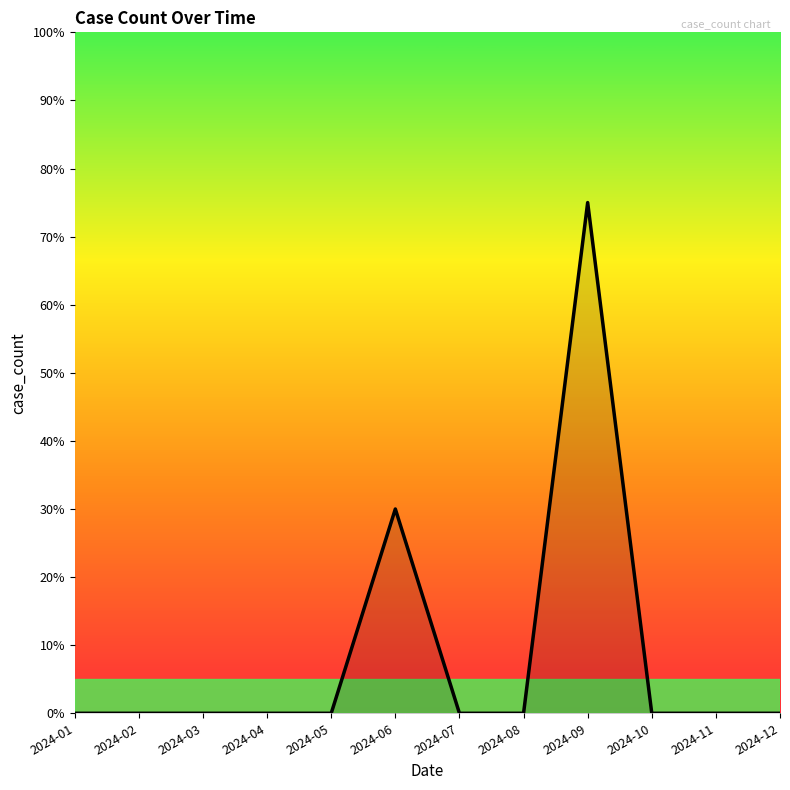

What is the maximum value shown in the chart?

75